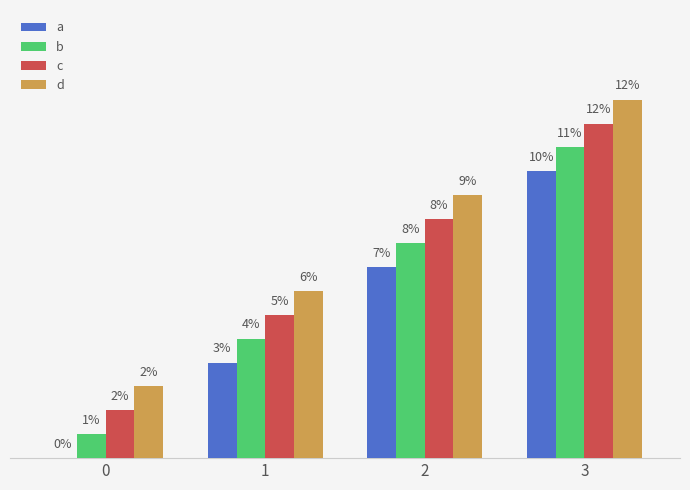

Which series has the largest total across all categories?

d